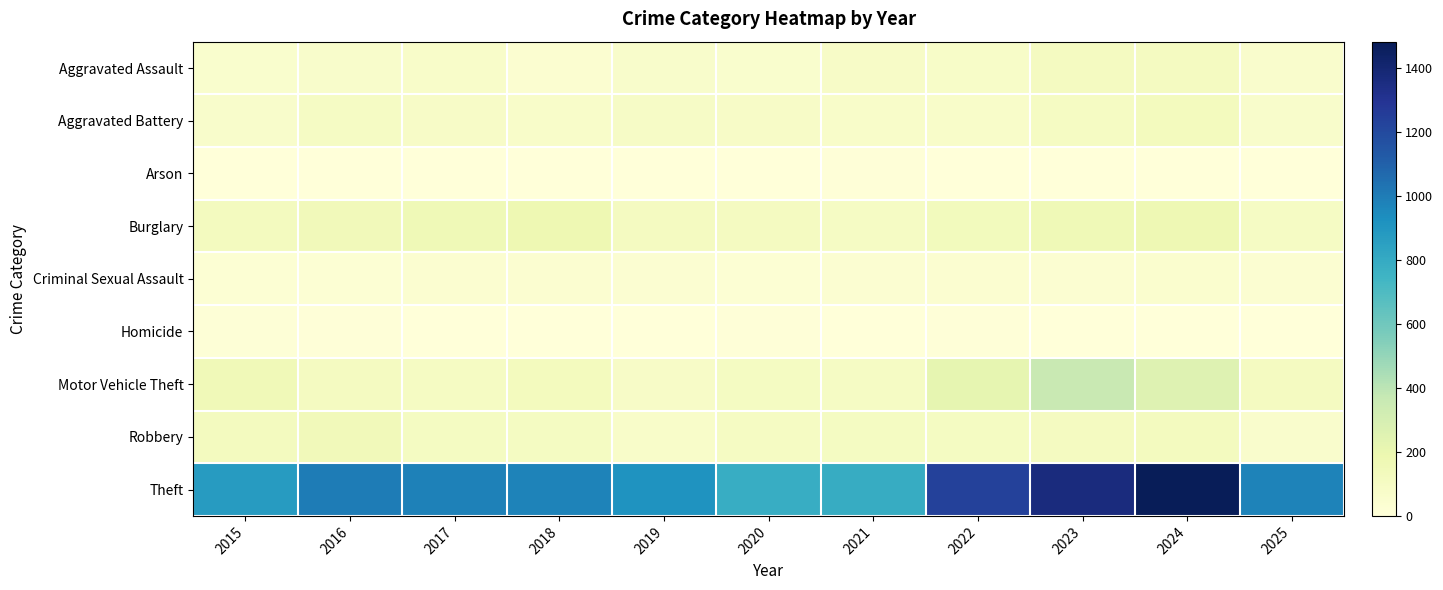

At which category is the sum across all series the highest?

2024